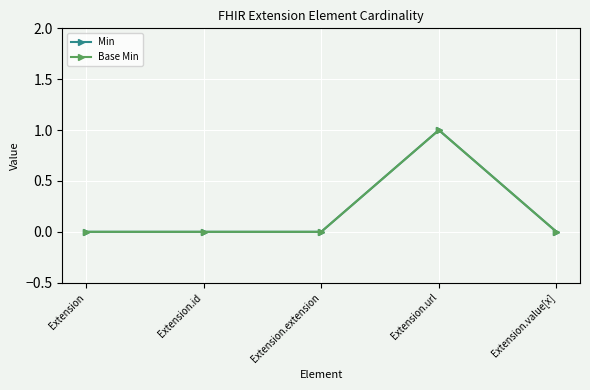

True or false: Base Min has a value of 1 at Extension.extension.

False